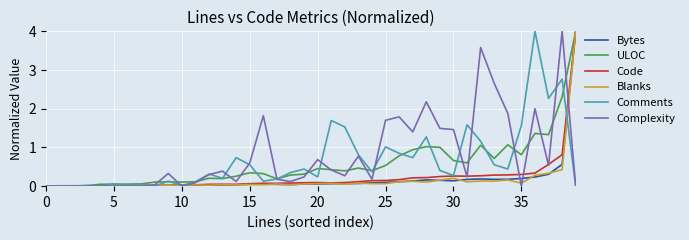

What is the greatest value displayed?

4.0